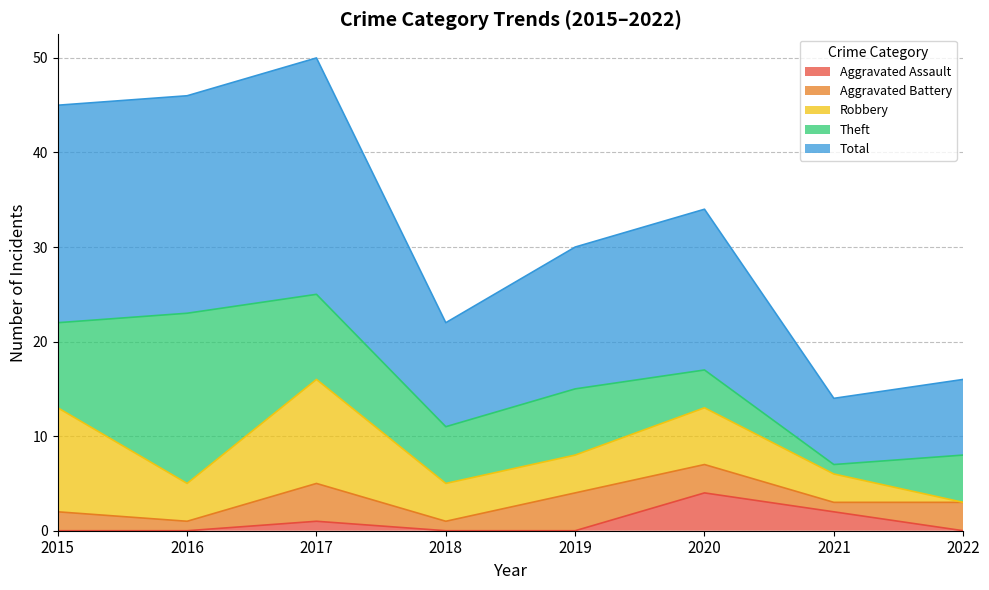

How many times do Robbery and Theft cross each other?

5